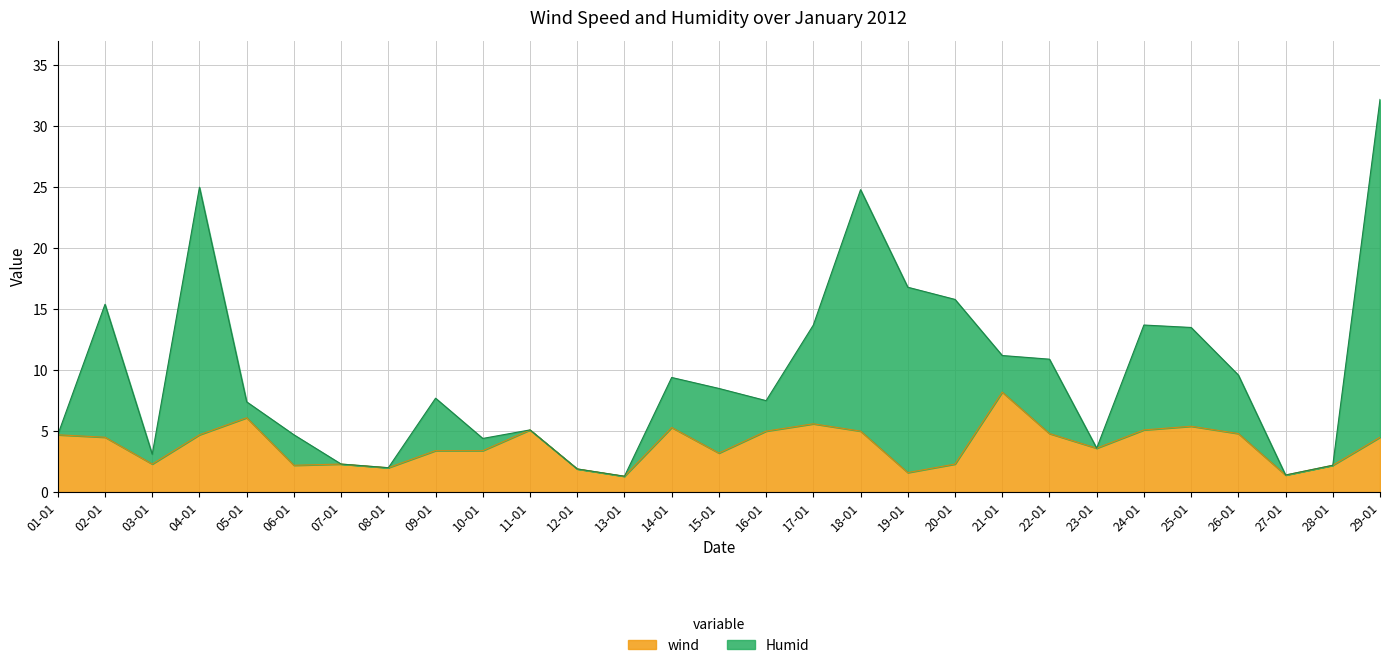

Does the chart display data point markers on the line(s)?

No